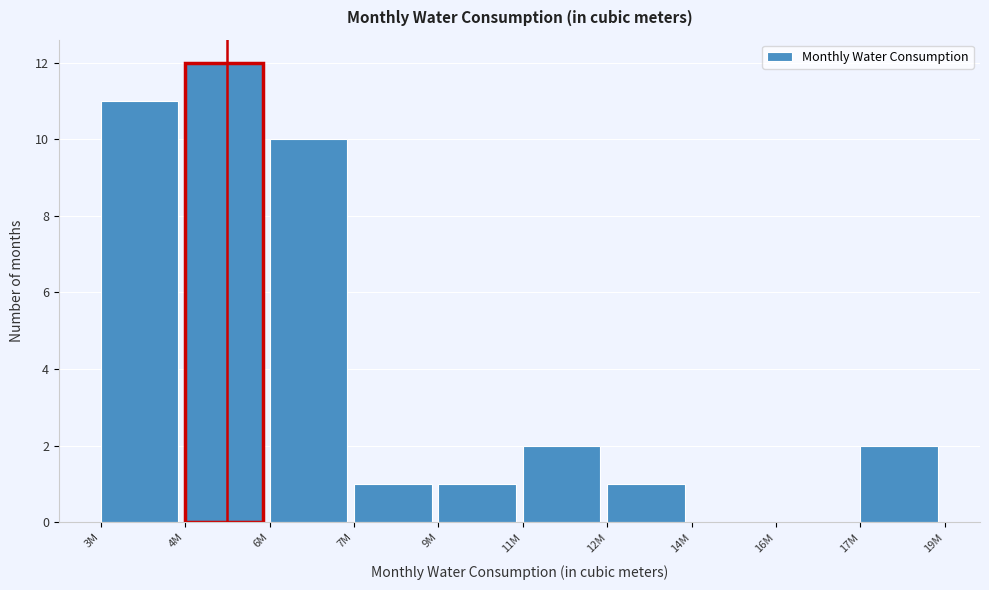

Reading right to left, transcribe all the data shown in this chart.

17M=2	16M=0	14M=0	12M=1	11M=2	9M=1	7M=1	6M=10	4M=12	3M=11